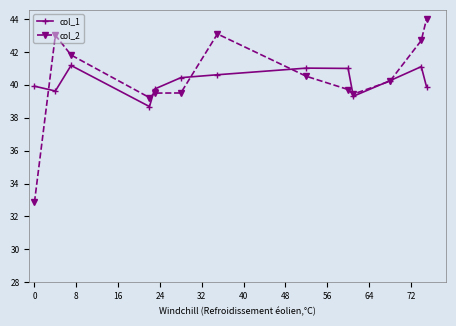

What is the lowest value of the col_1 series?

38.7